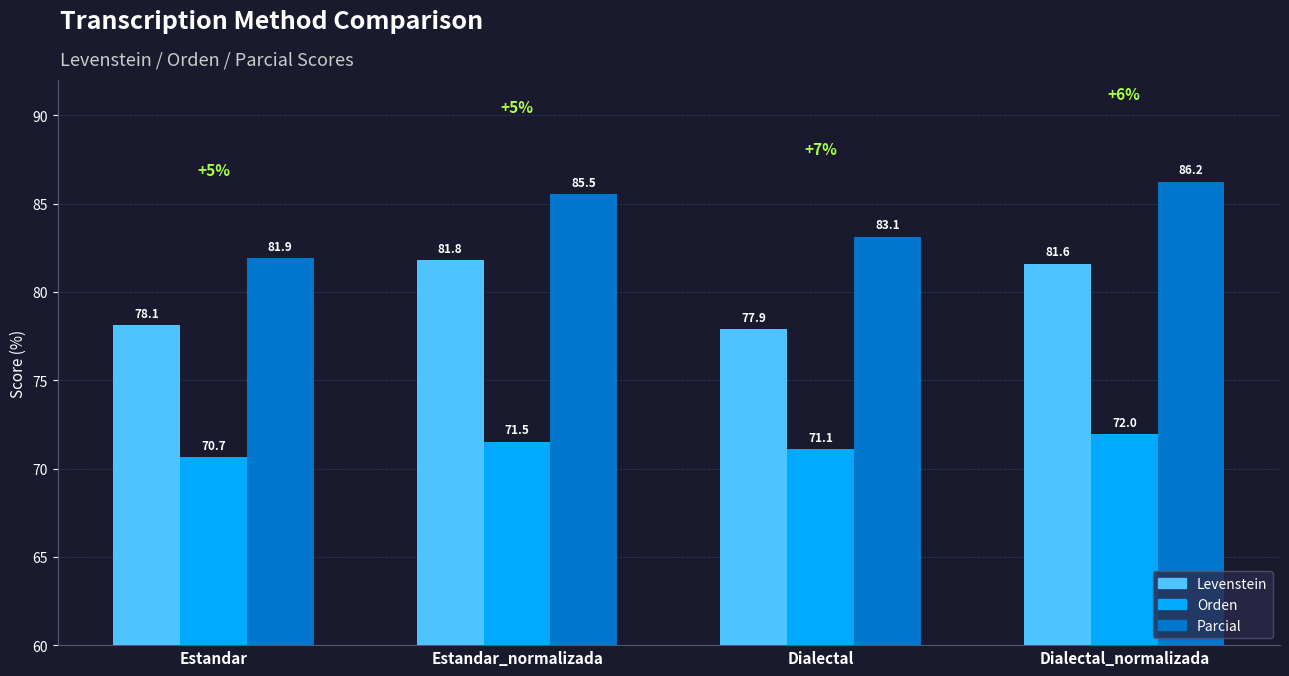

The value of Orden at Estandar_normalizada is 71.5. True or false?

True